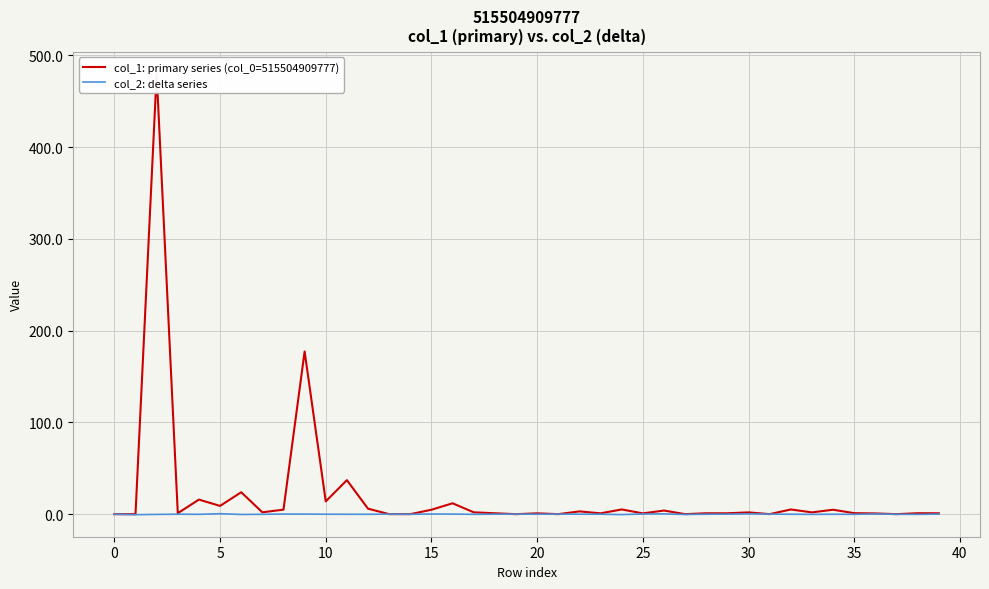

After their last crossing, which series has the higher values: col_1: primary series (col_0=515504909777) or col_2: delta series?

col_1: primary series (col_0=515504909777)